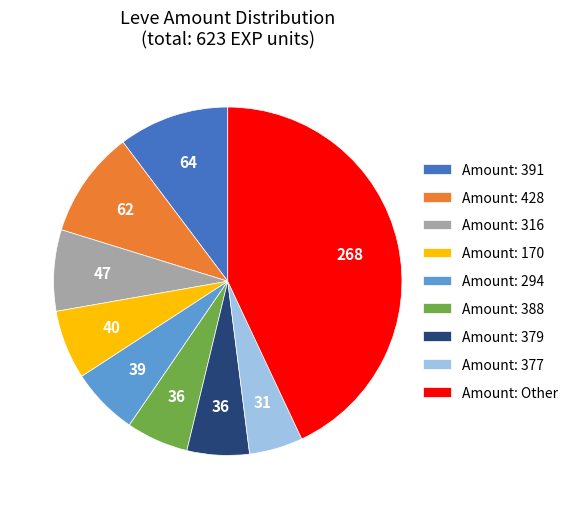

How many segments does this pie chart have?

9